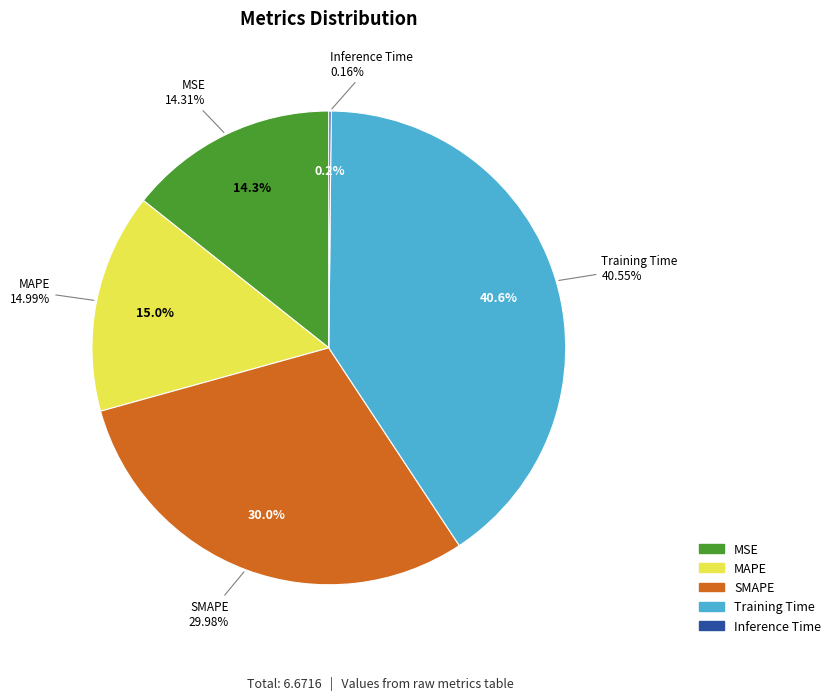

Count the number of slices in the pie.

5